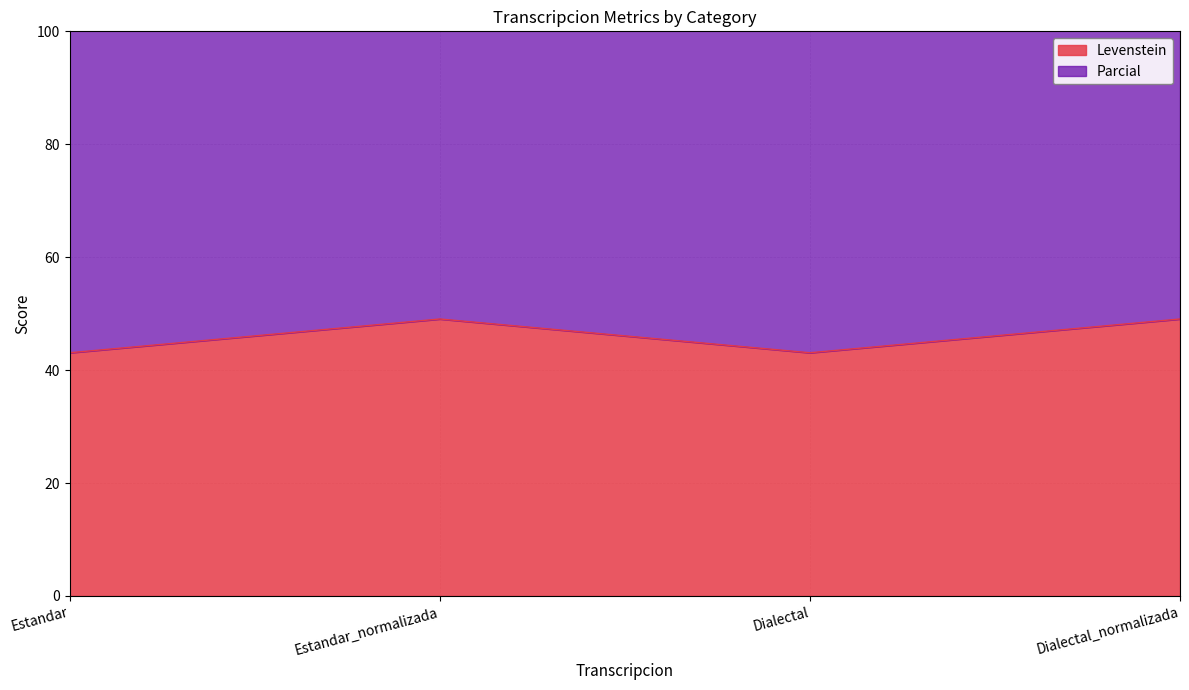

The Levenstein series shows 75.3 at Dialectal. True or false?

False